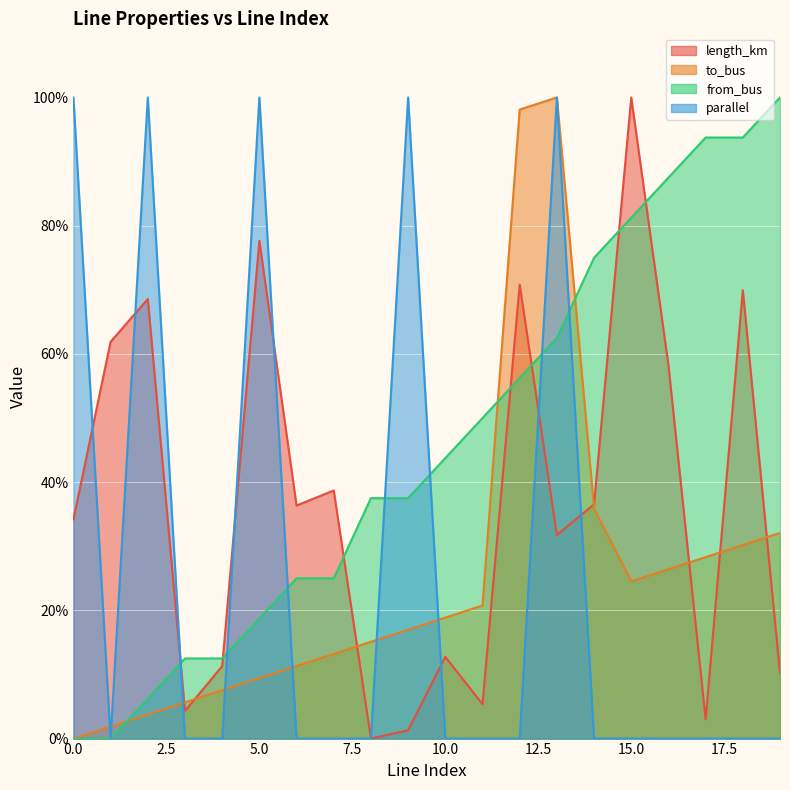

The value of to_bus at 1 is 0.0. True or false?

False